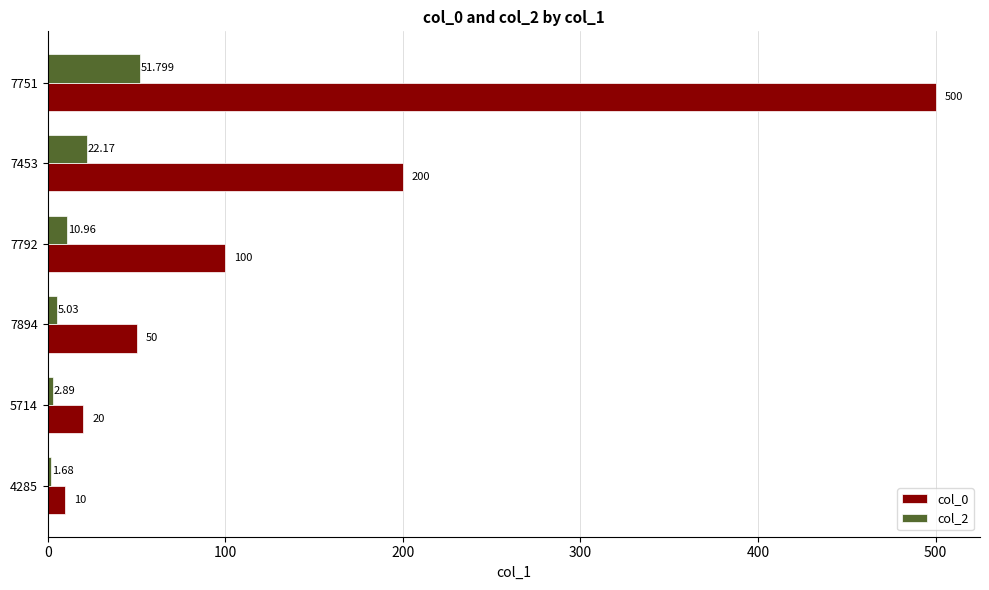

At which category is the sum across all series the highest?

7751